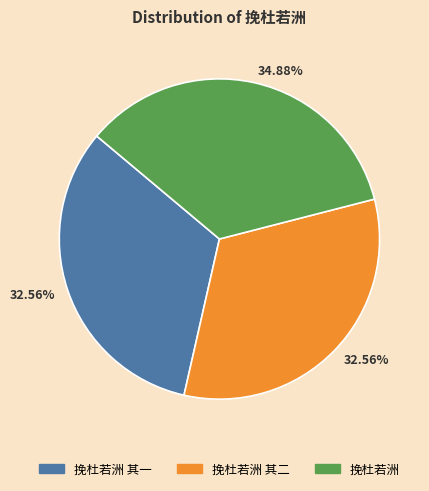

True or false: 挽杜若洲 其二 accounts for 26% of the total.

False